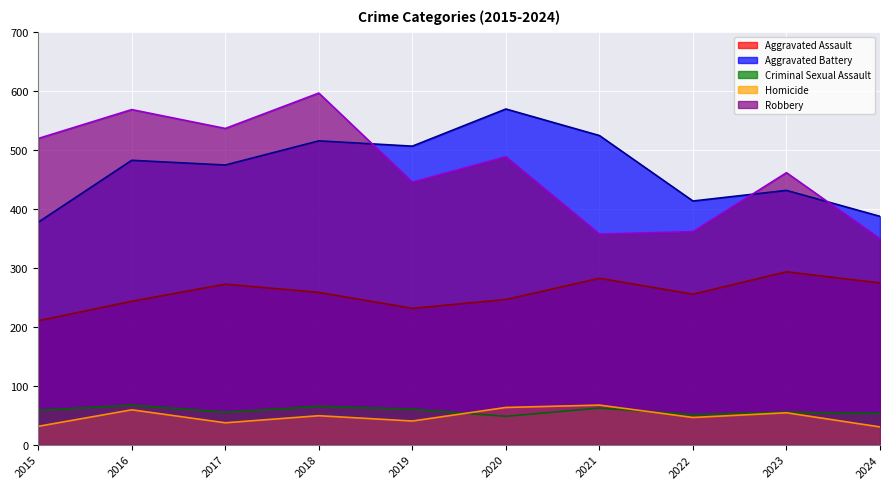

Which has a higher value, 2016 or 2019?

2016